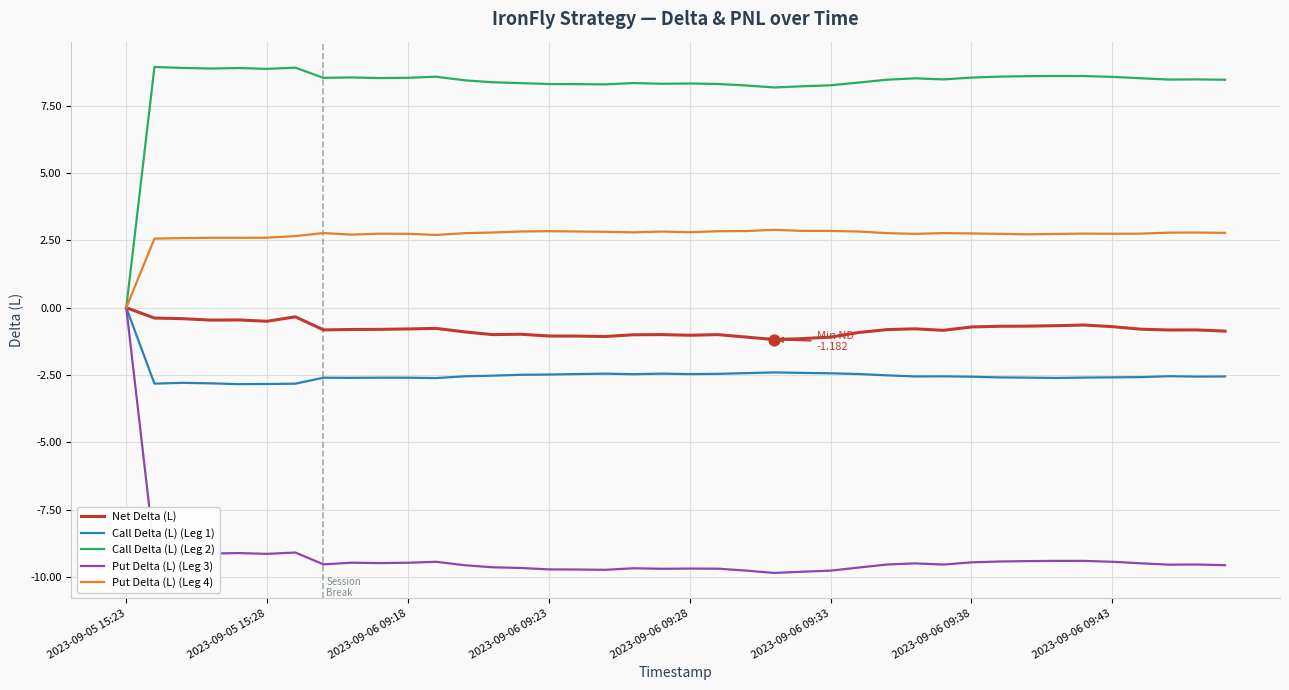

What is the maximum value for Put Delta (L) (Leg 4)?

2.9